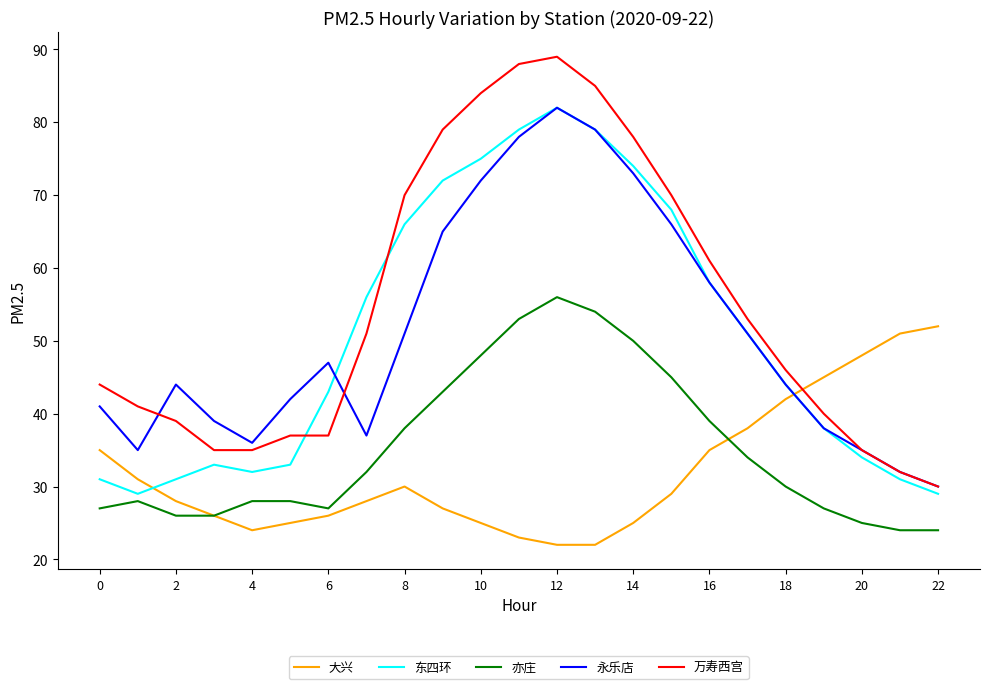

Which series has the largest total across all categories?

万寿西宫